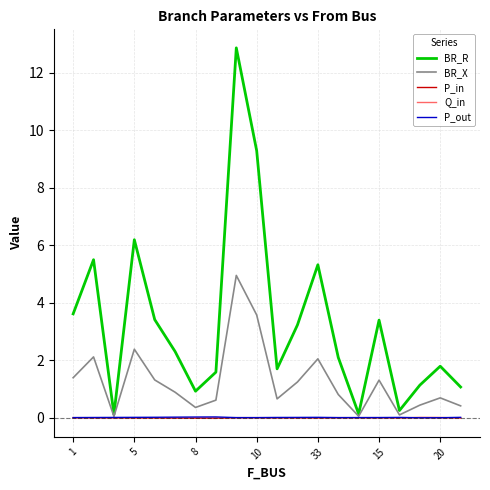

True or false: BR_X has more than 2 points higher than both neighbors.

True